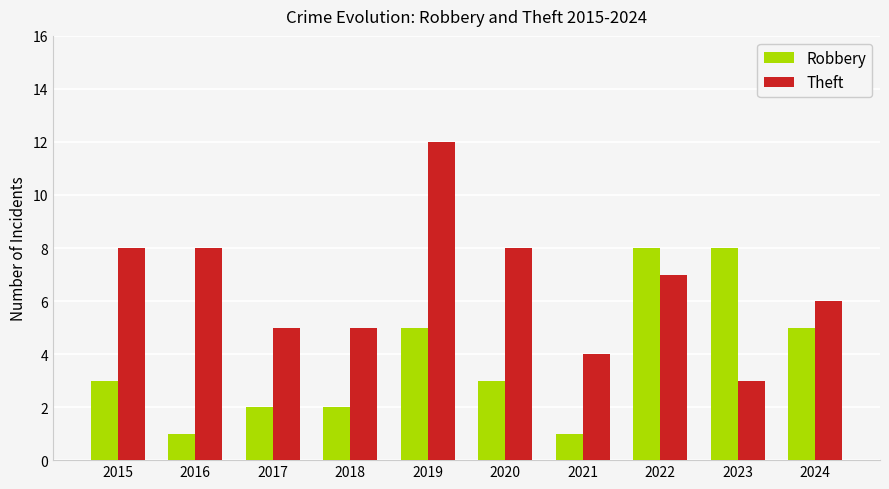

What is the difference between the maximum and minimum values in the Robbery series?

7